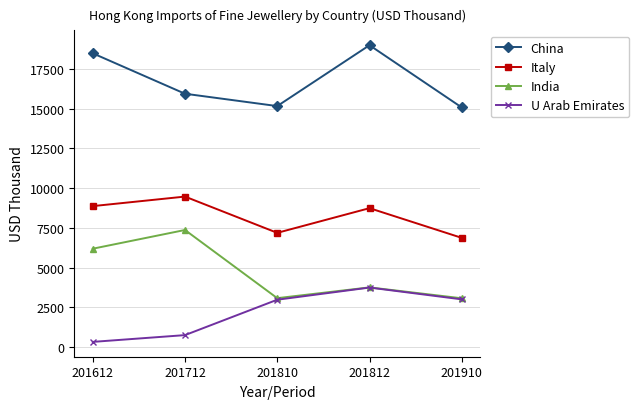

The U Arab Emirates series shows 3752.8 at 201812. True or false?

True